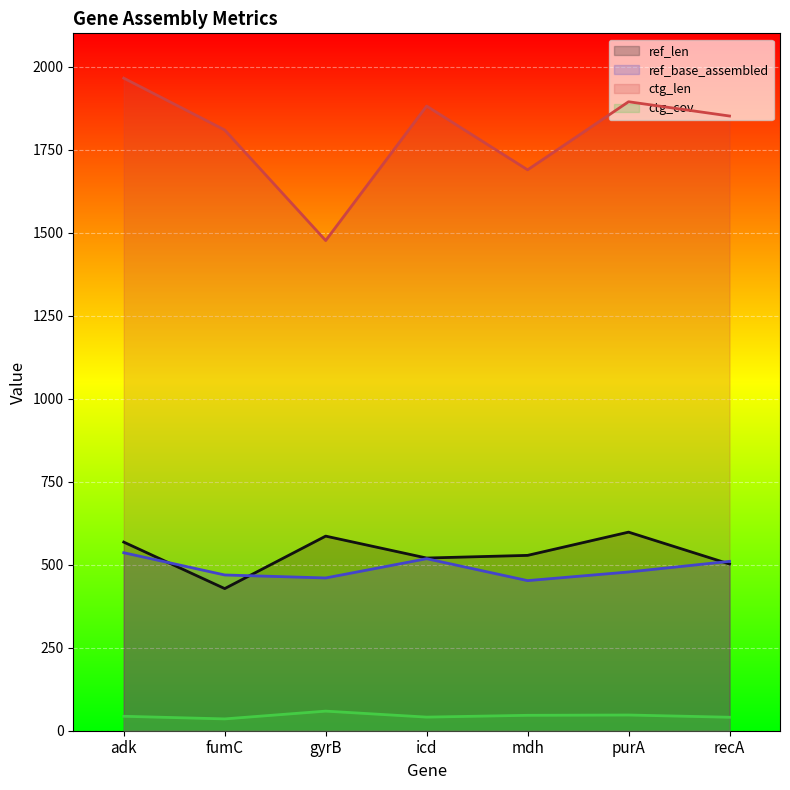

At gyrB, list the series in order from smallest to largest.

ctg_cov, ref_base_assembled, ref_len, ctg_len